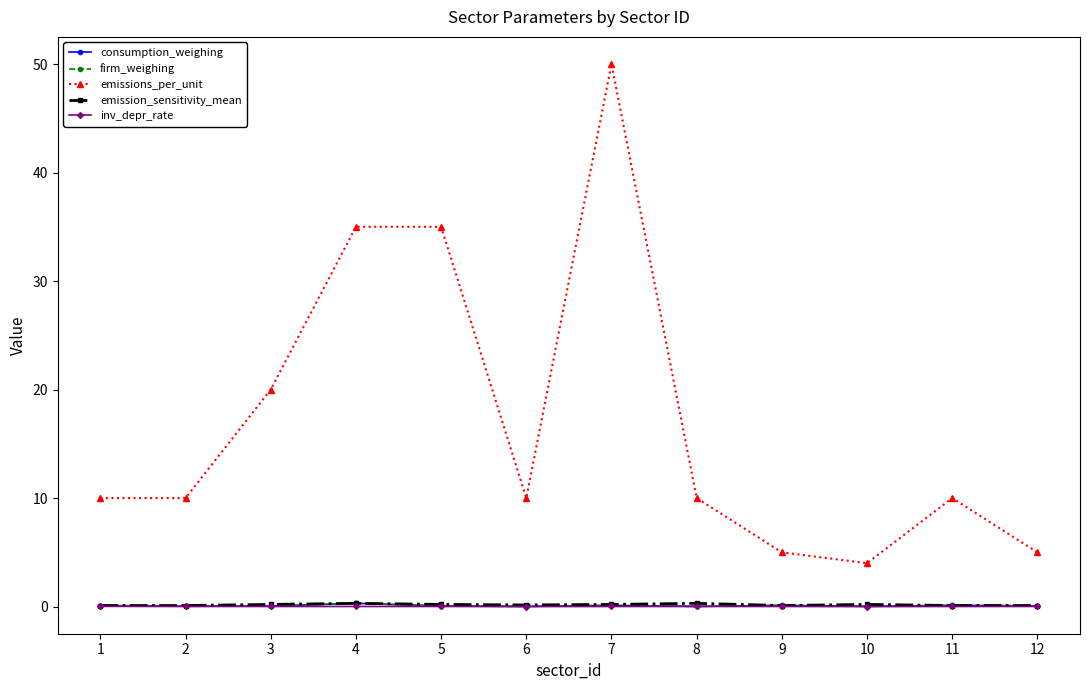

Between 4 and 5, which is larger?

4